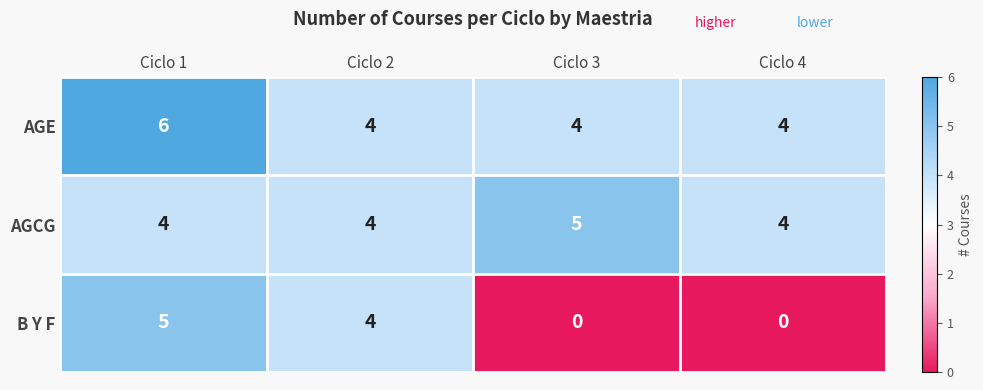

Reading left to right, list all the values displayed in this chart.

AGE: Ciclo 1=6	Ciclo 2=4	Ciclo 3=4	Ciclo 4=4
AGCG: Ciclo 1=4	Ciclo 2=4	Ciclo 3=5	Ciclo 4=4
B Y F: Ciclo 1=5	Ciclo 2=4	Ciclo 3=0	Ciclo 4=0